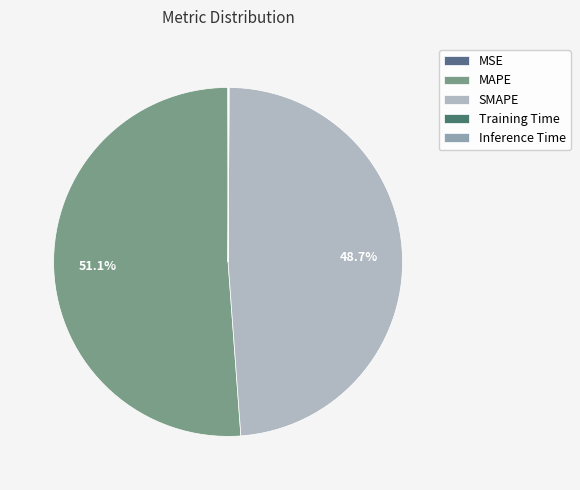

To the nearest percent, what is the difference between the SMAPE and Training Time slice percentages?

49%